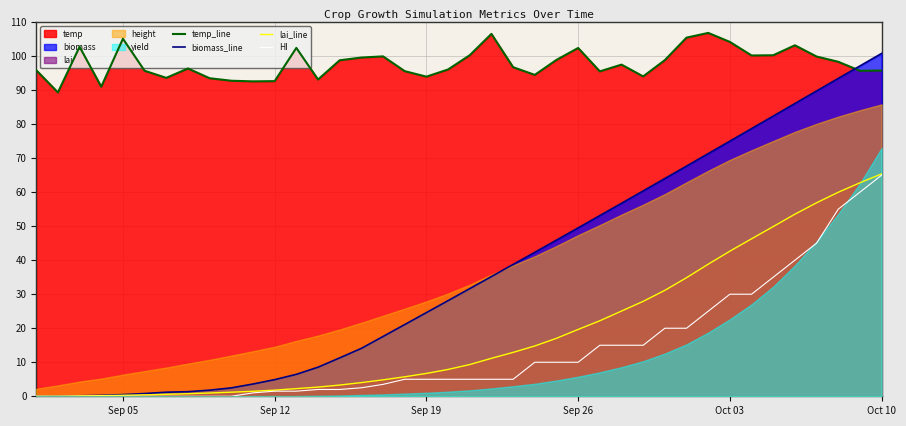

True or false: temp_line and lai_line cross at least once.

False